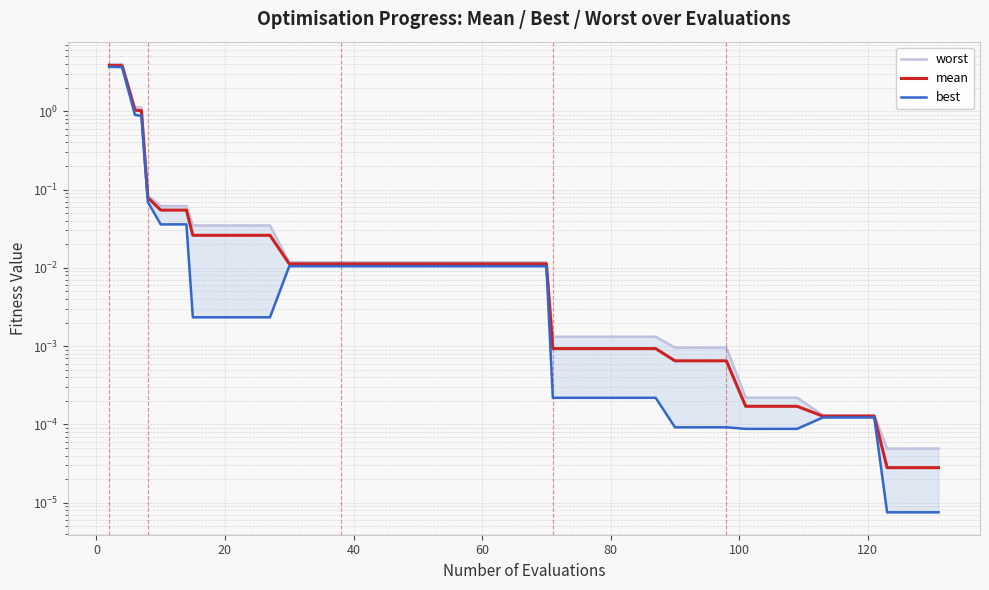

What is the label of the 20th point from the right?

20